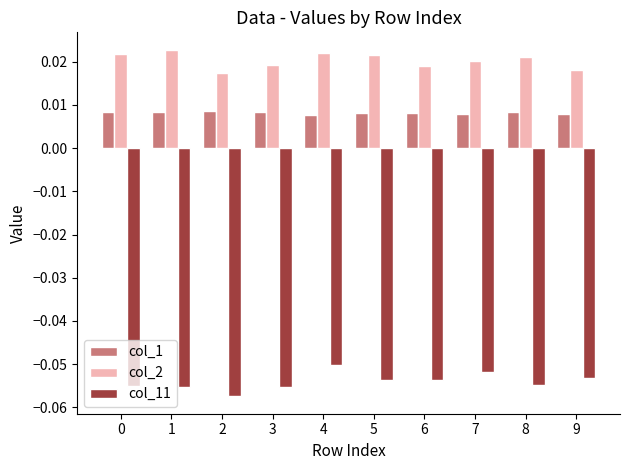

Which series has the largest total across all categories?

col_2